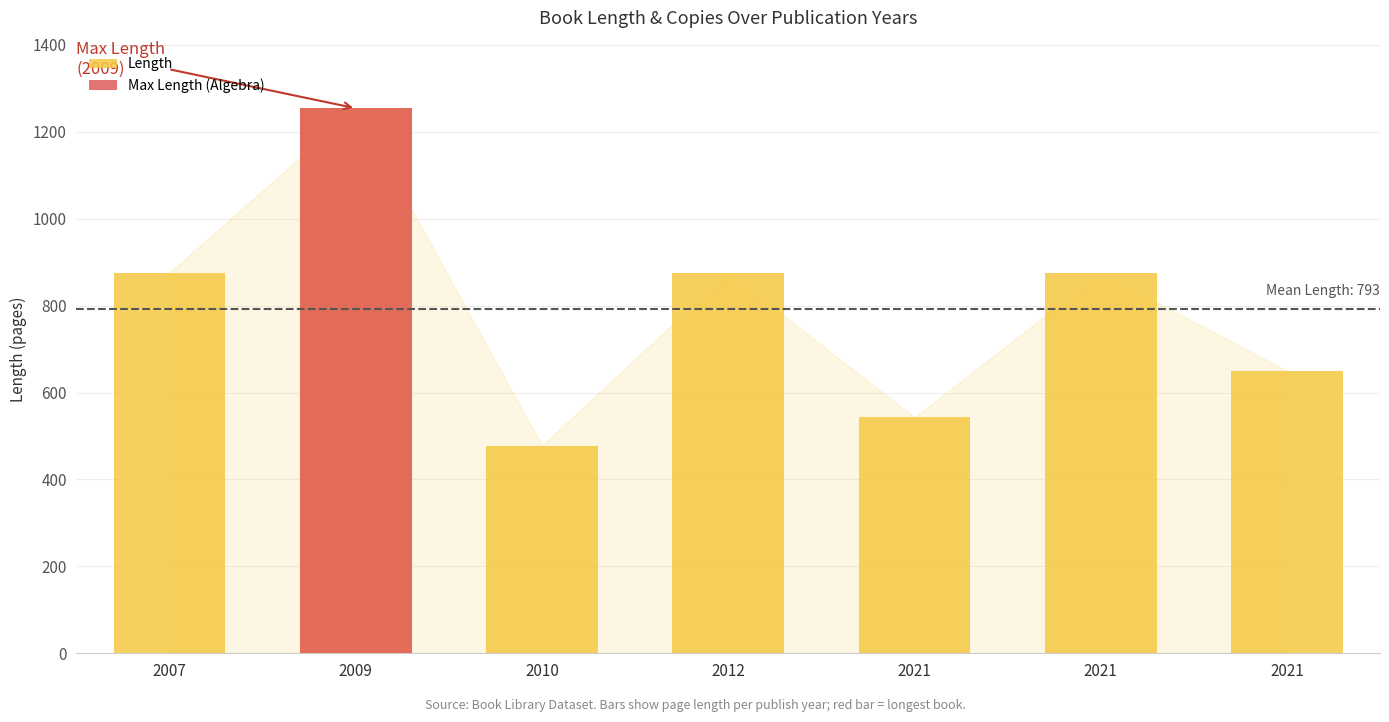

What is the value of the 4th bar from the left?

876